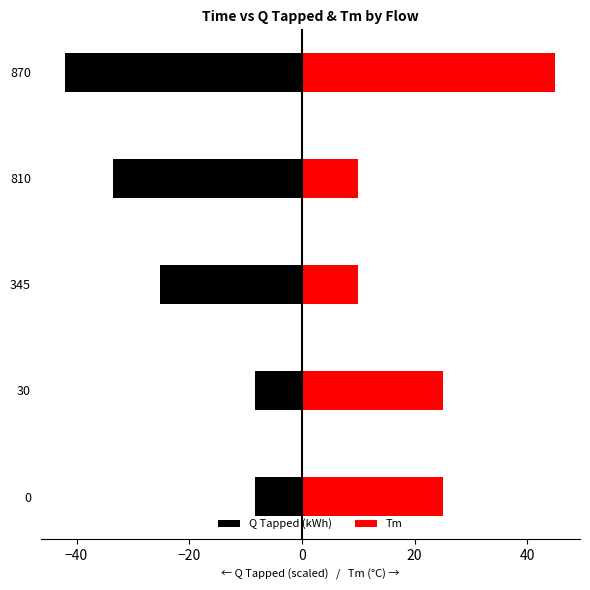

How many data points in Tm are less than 25?

2